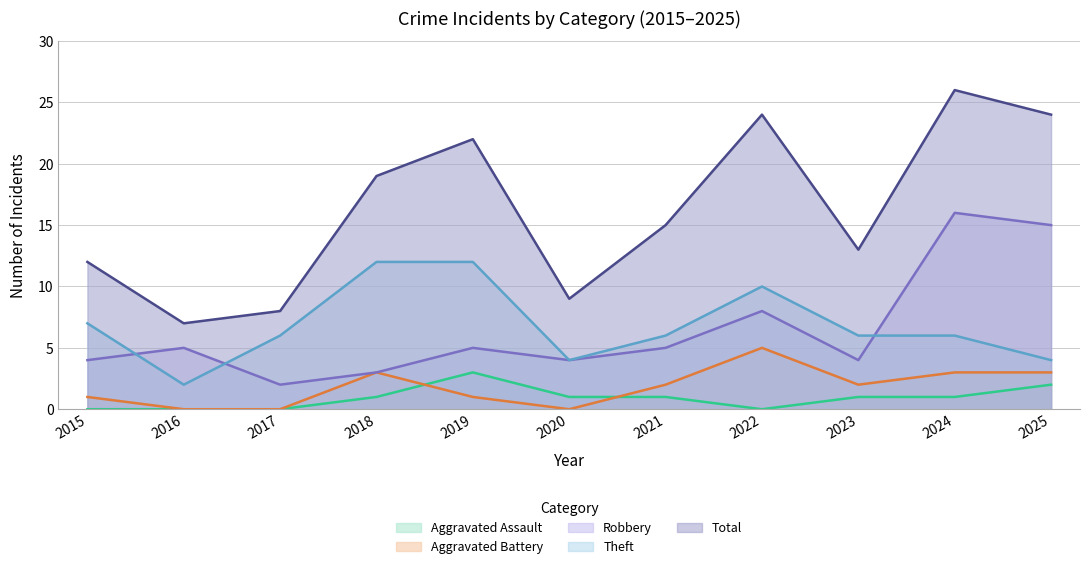

Does the chart display data point markers on the line(s)?

No